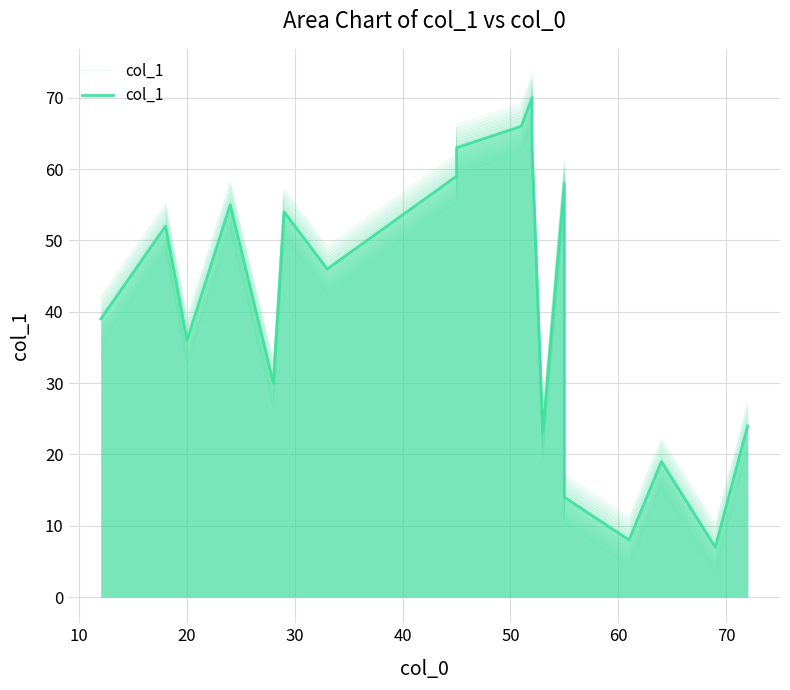

The value at 80 is 25. True or false?

False